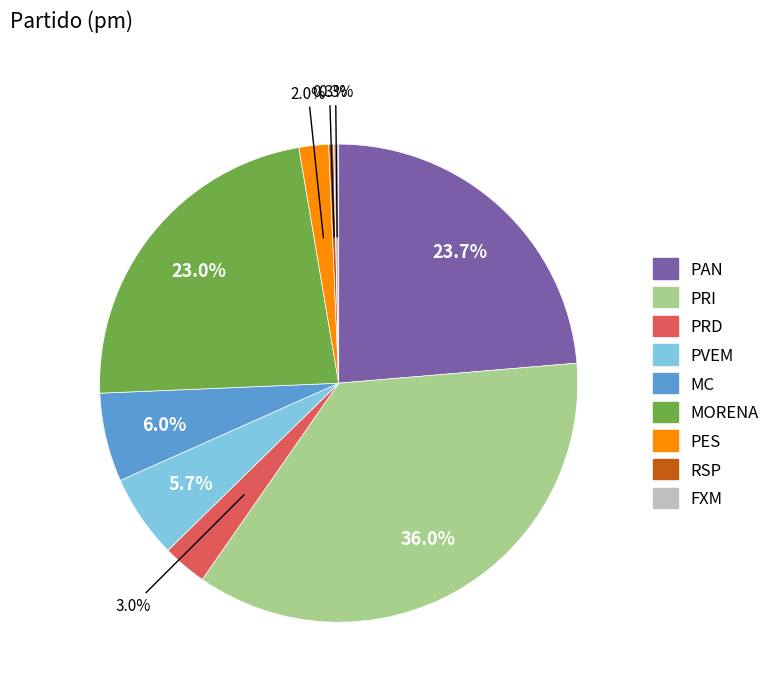

How many segments does this pie chart have?

9